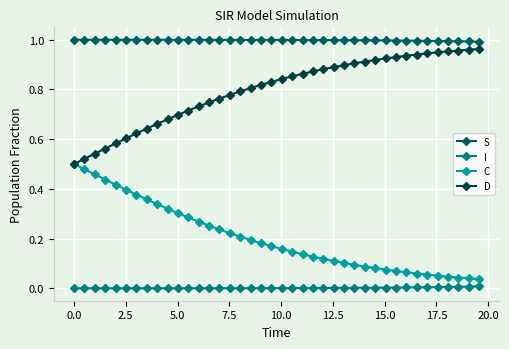

True or false: C and I cross at least once.

False